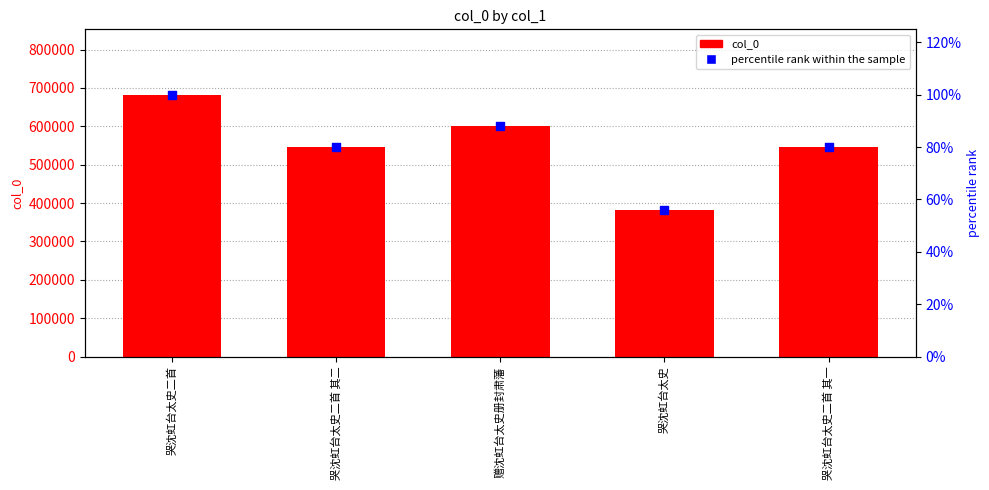

At how many categories does at least one series exceed 352830?

5